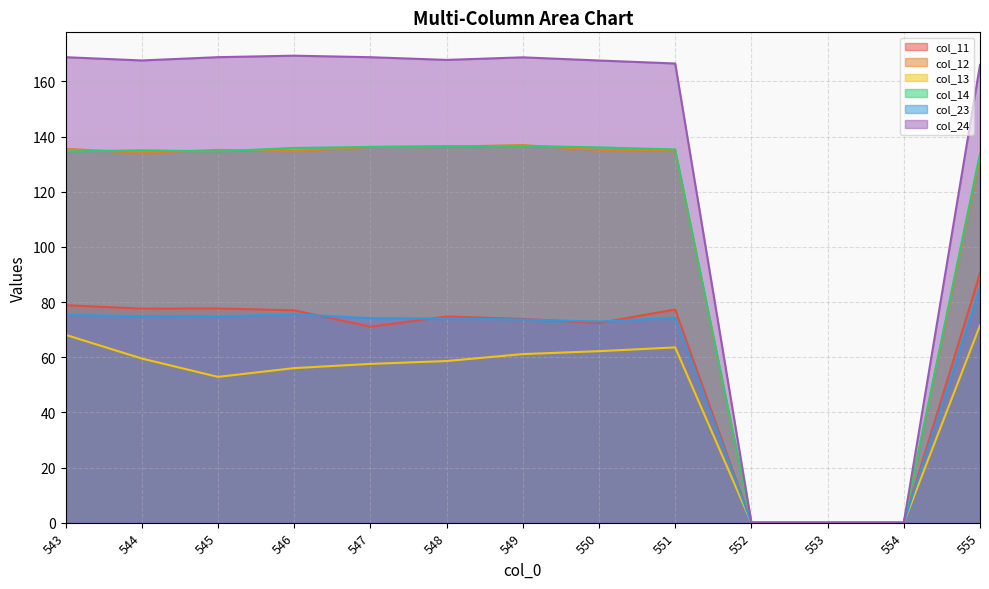

How many data points in col_14 are less than 135?

6